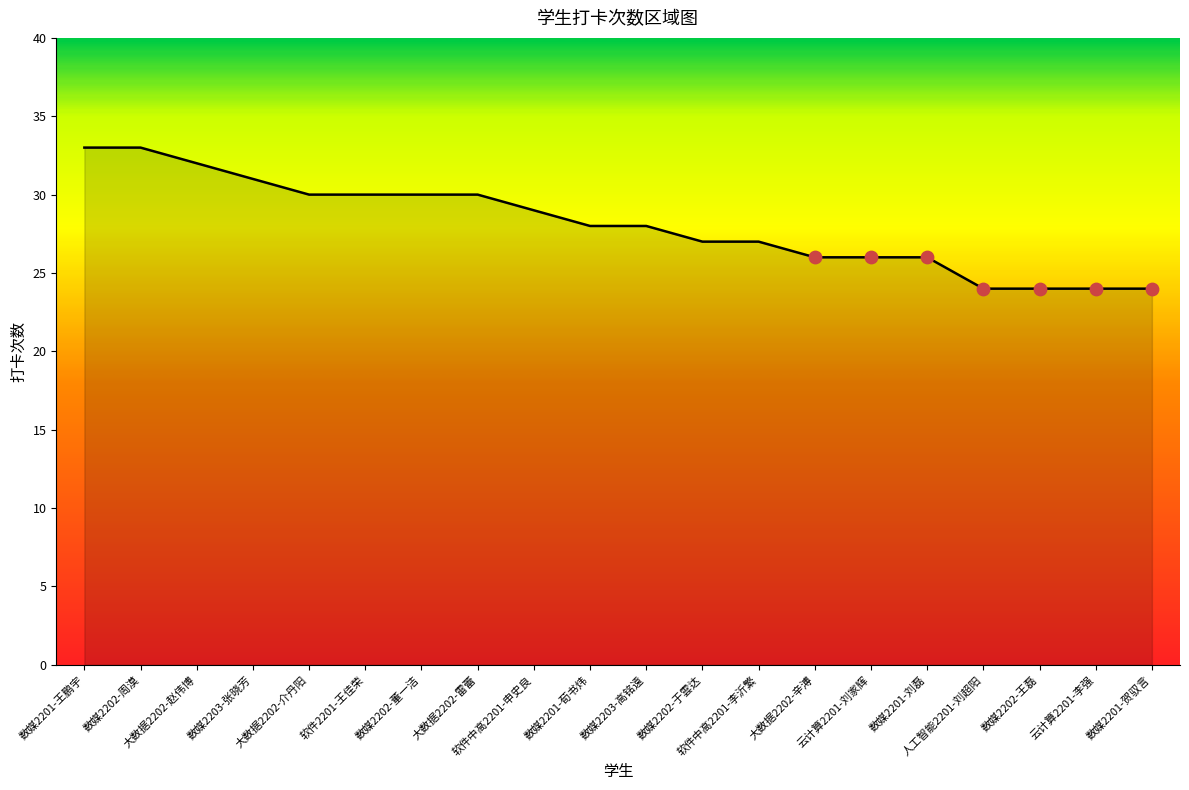

Approximately how many times larger is the value at 人工智能2201-刘超阳 compared to 云计算2201-李强?

1.0